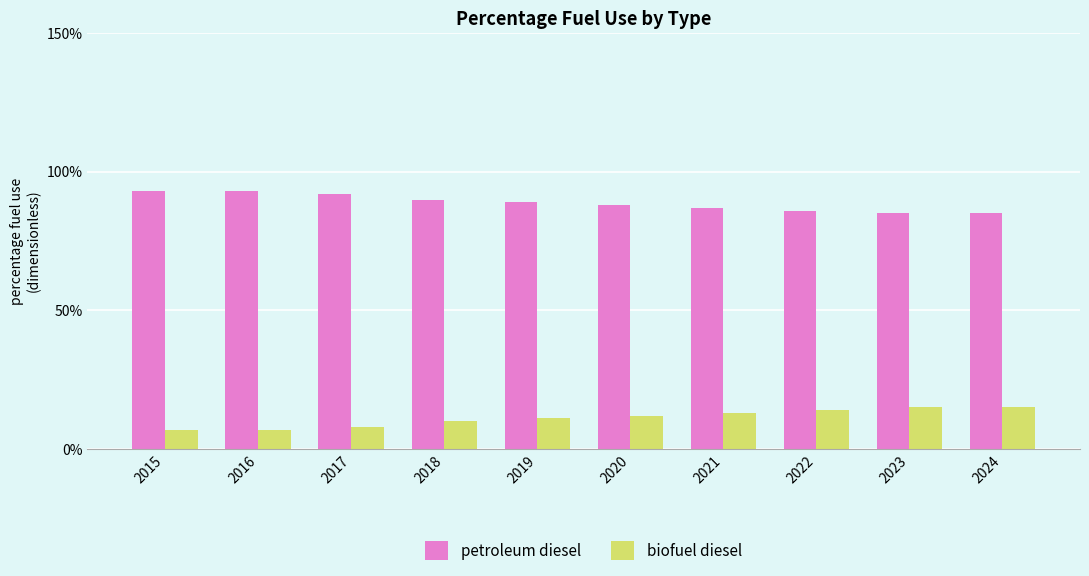

Which series has the largest total across all categories?

petroleum diesel